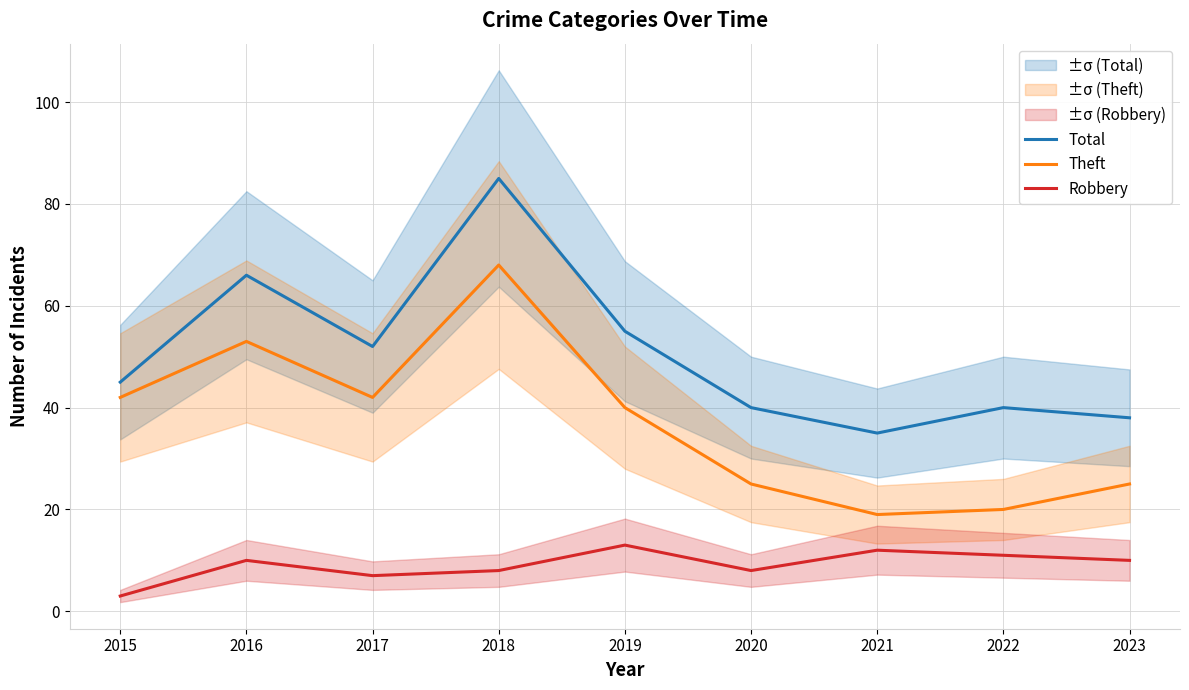

How many lines are shown in the chart?

3